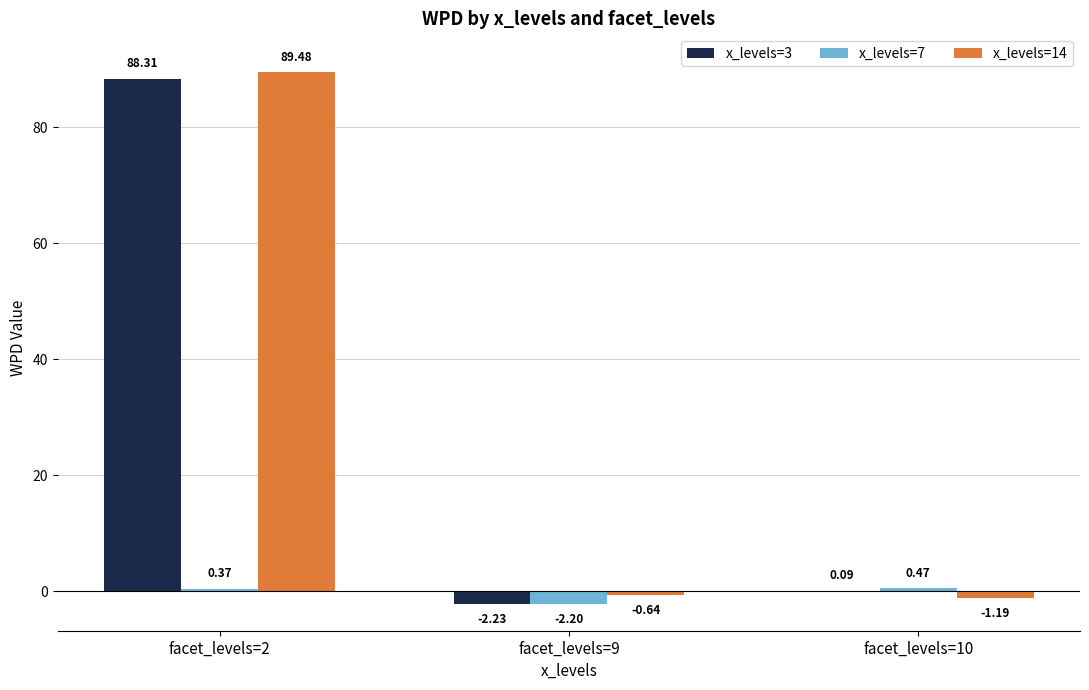

True or false: x_levels=3 has a value of 88.3 at facet_levels=2.

True